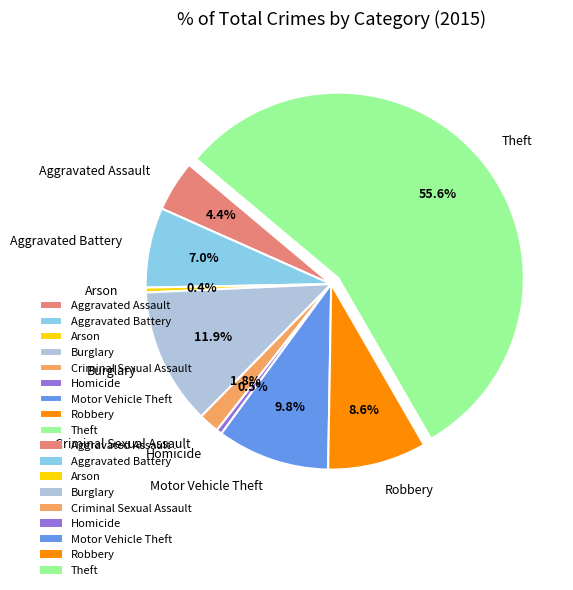

To the nearest percent, what is the difference between the largest and smallest slice percentages?

55%